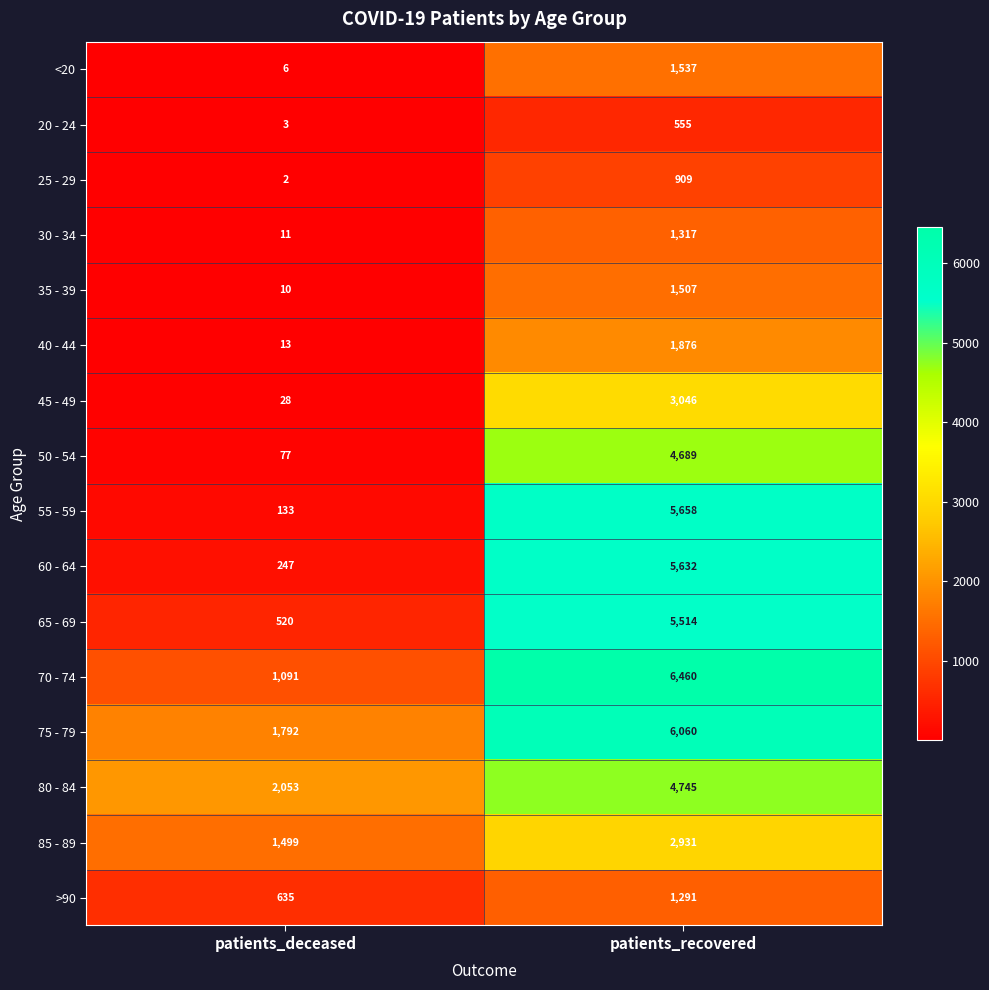

Rank the categories by 30 - 34 value from lowest to highest.

patients_deceased, patients_recovered